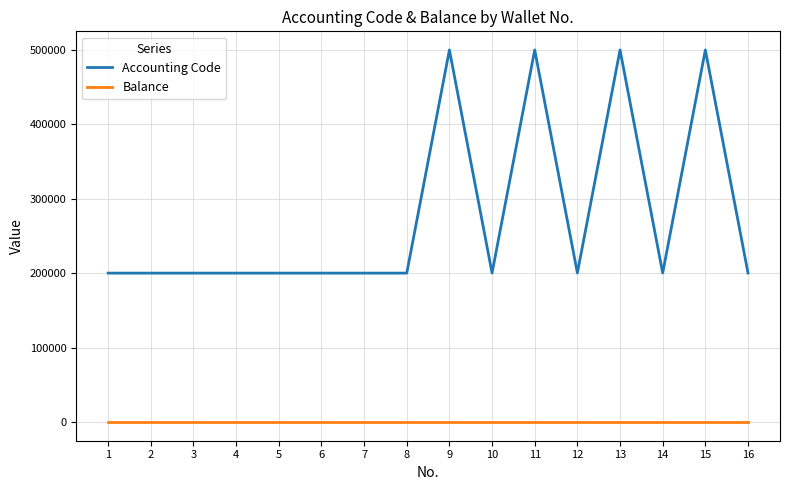

How many lines are shown in the chart?

2